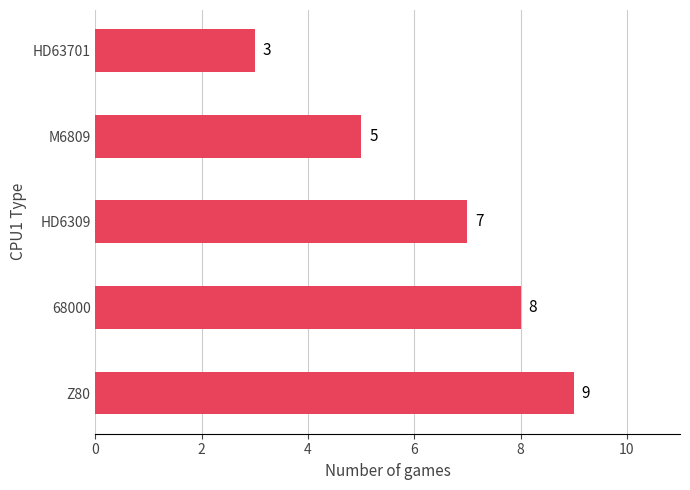

Is it true that the value at Z80 is 5?

False